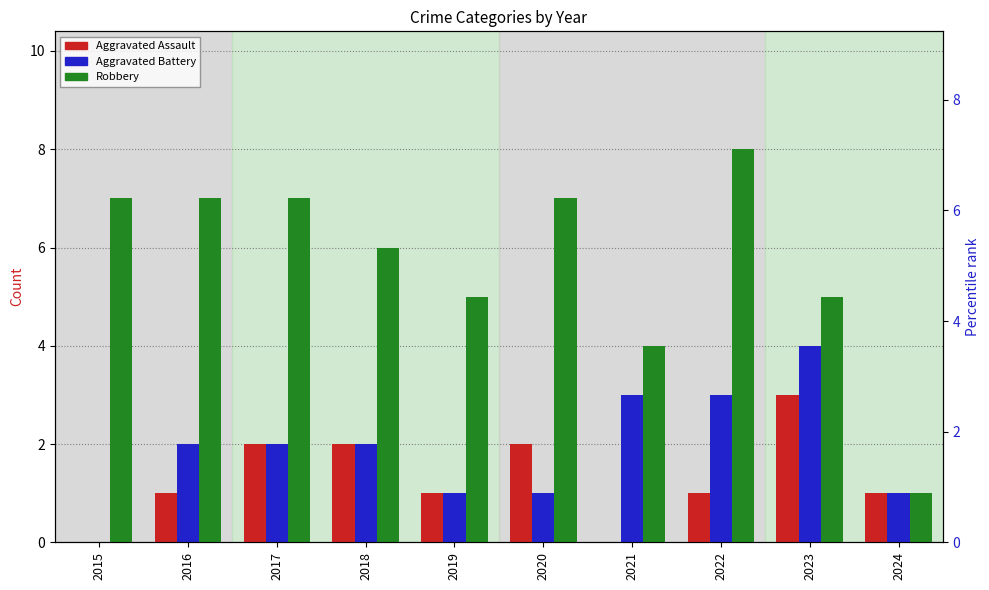

List the series in order of their peak value, lowest first.

Aggravated Assault, Aggravated Battery, Robbery